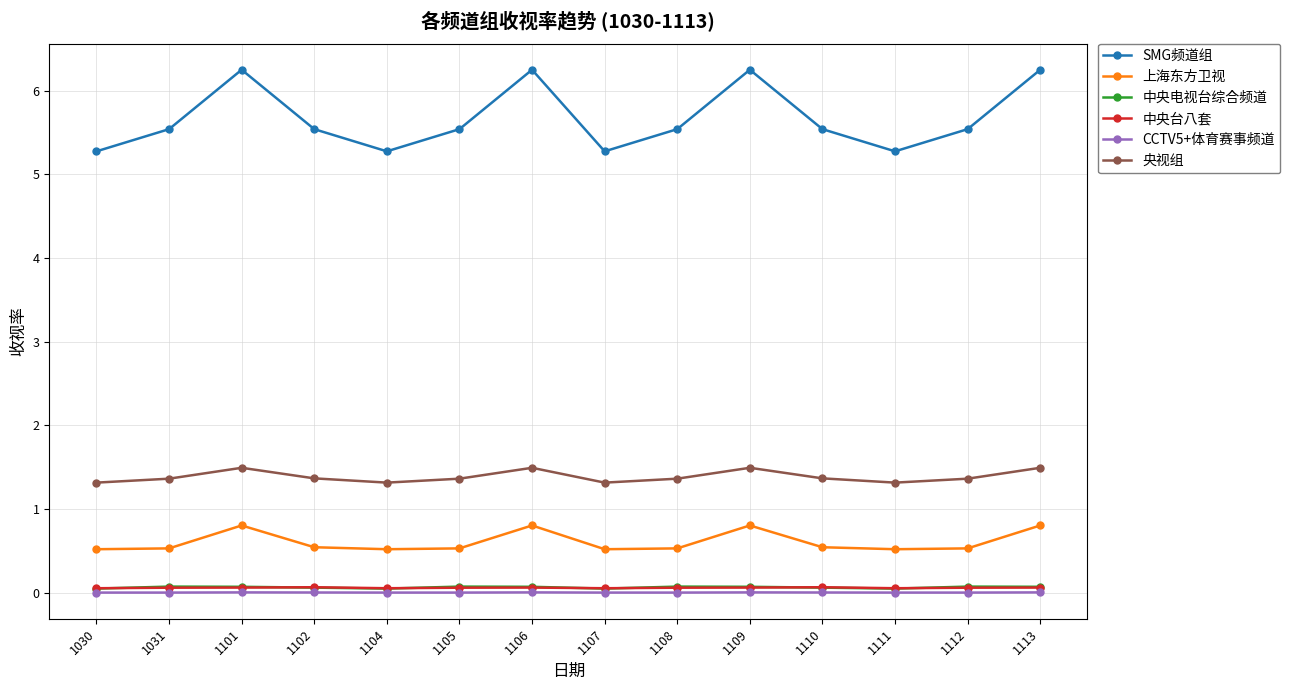

Is it true that 上海东方卫视 equals 0.5 at 1107?

True